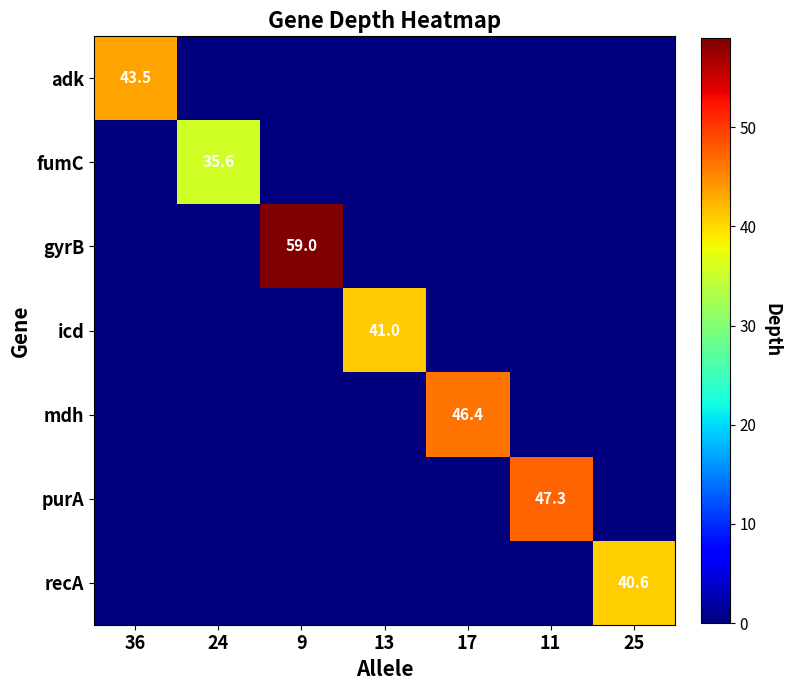

True or false: purA has a value of 70.6 at 11.

False